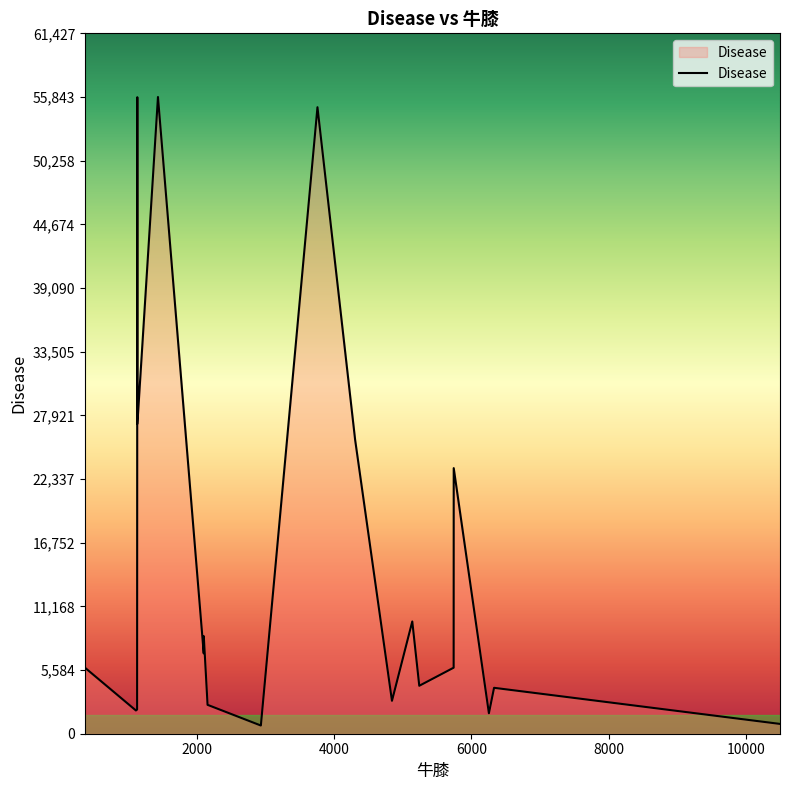

What is the greatest value displayed?

55843